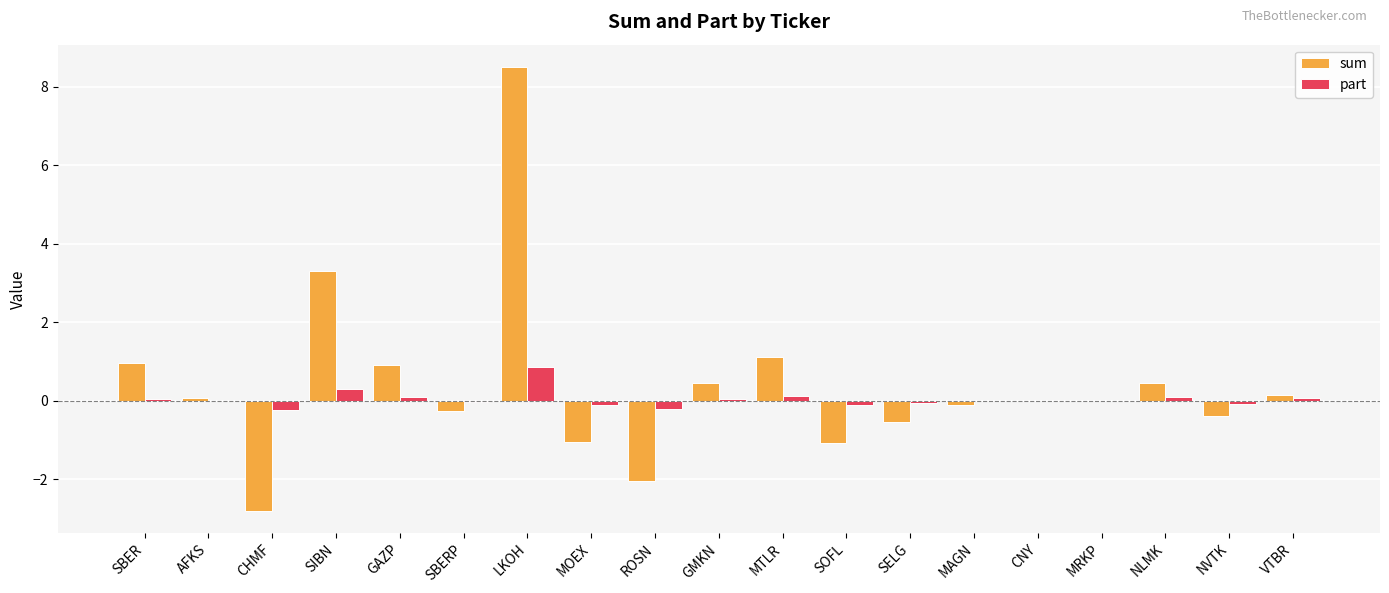

Which label corresponds to the largest value in the chart?

LKOH